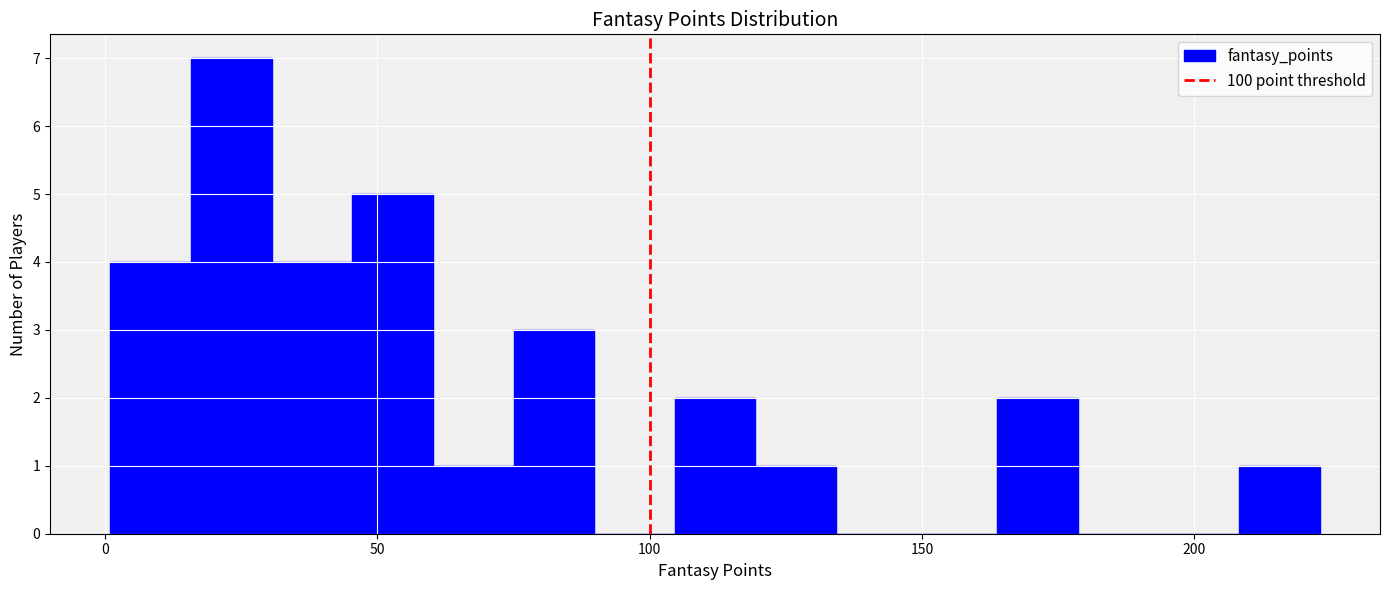

Read against the x-axis, roughly where is the centre of the tallest bar?

25